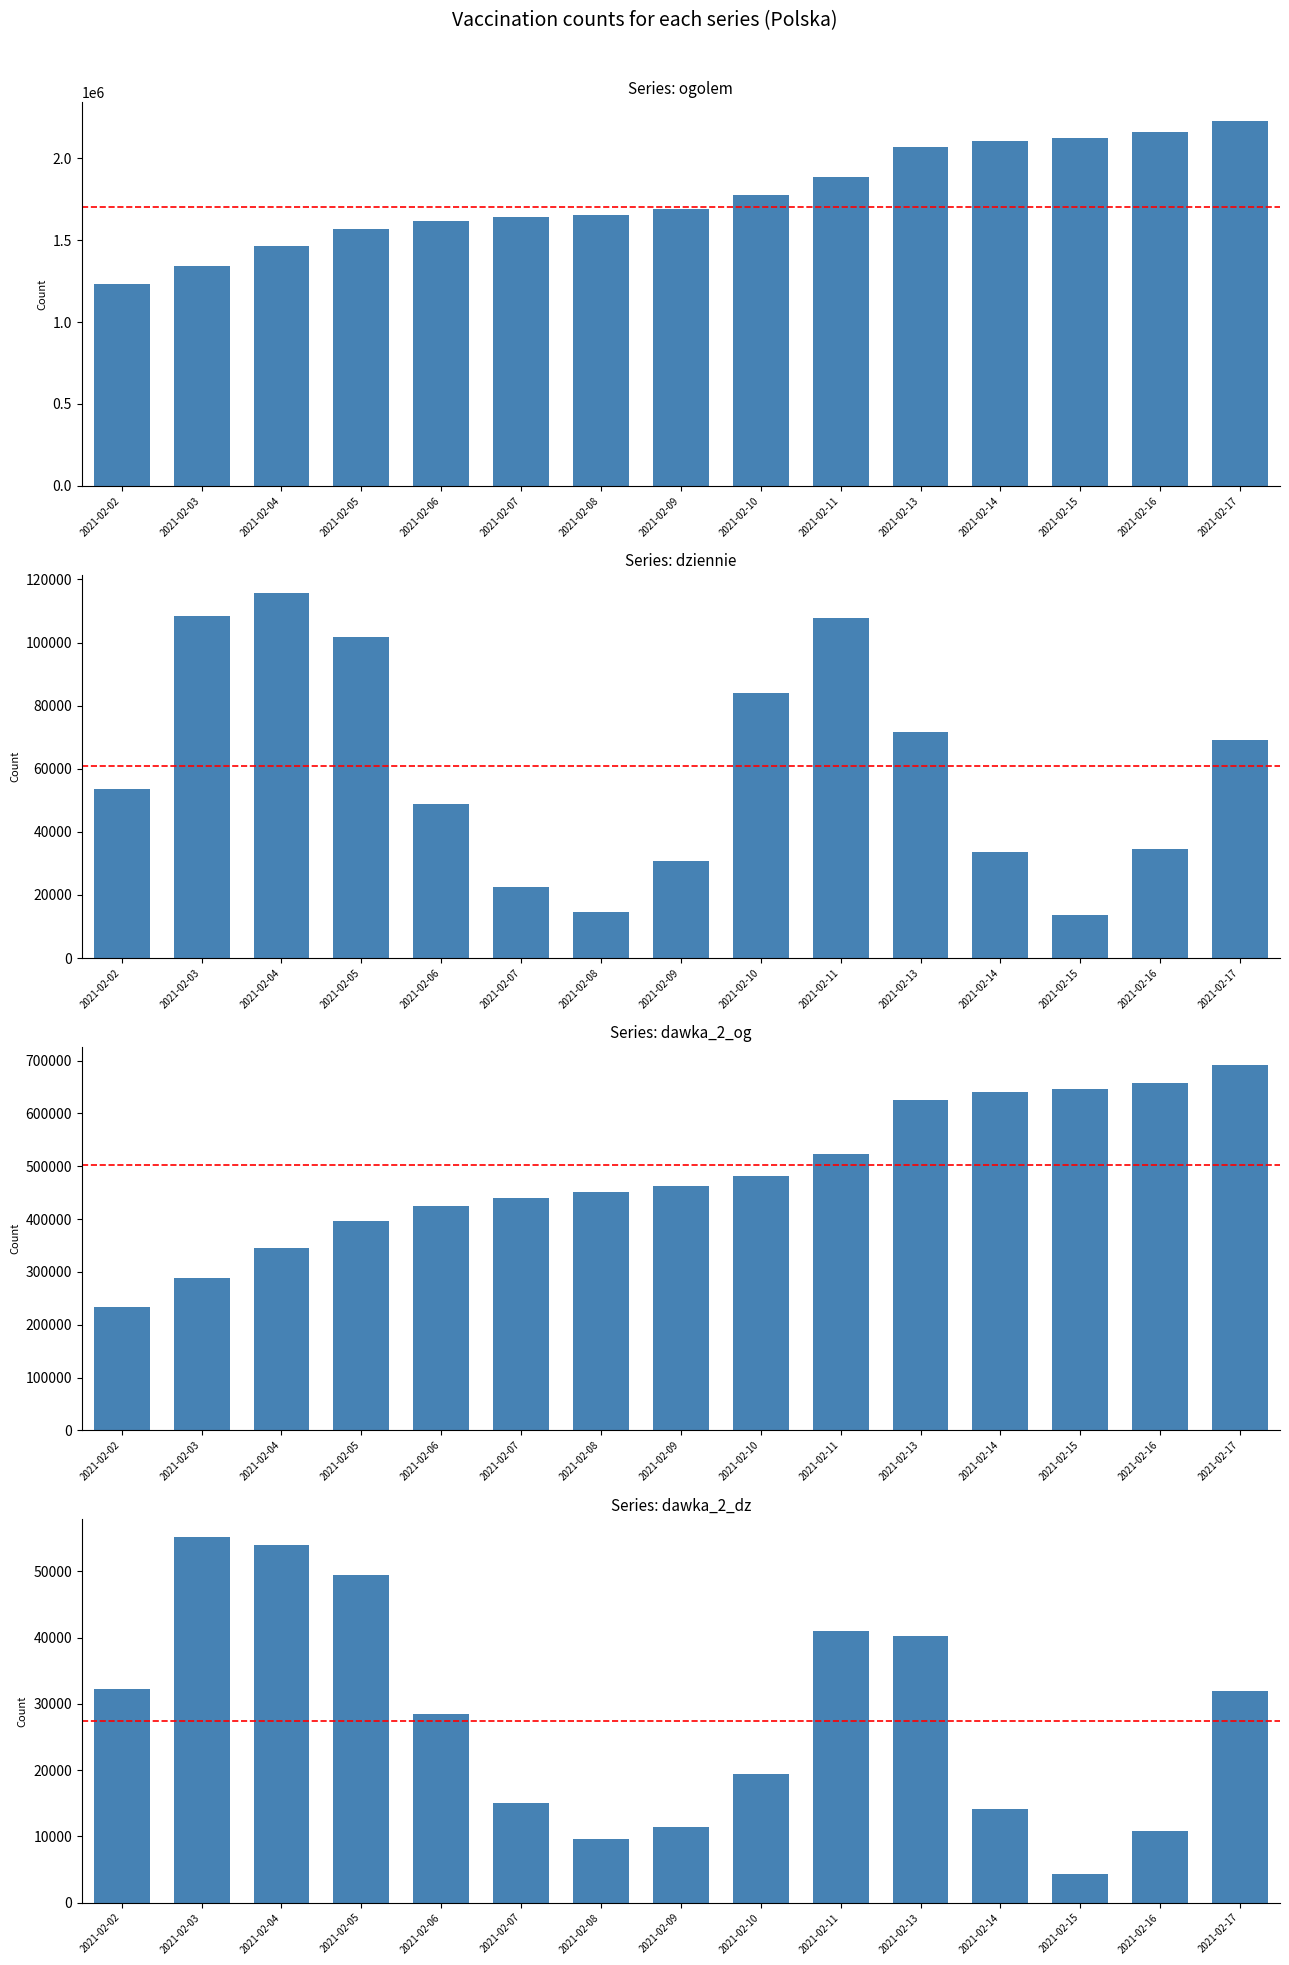

What is the spread (max minus min) of values at 2021-02-05?

1517106